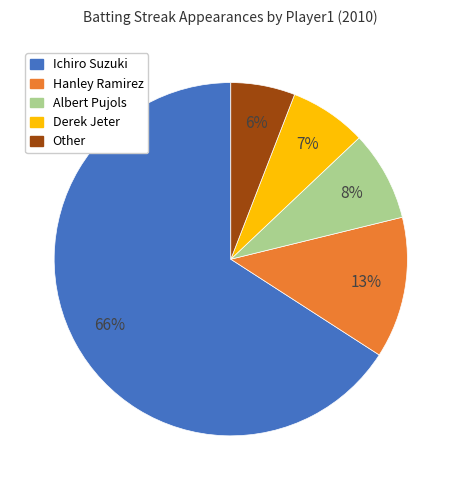

Is it true that Other is 6% of the pie?

True